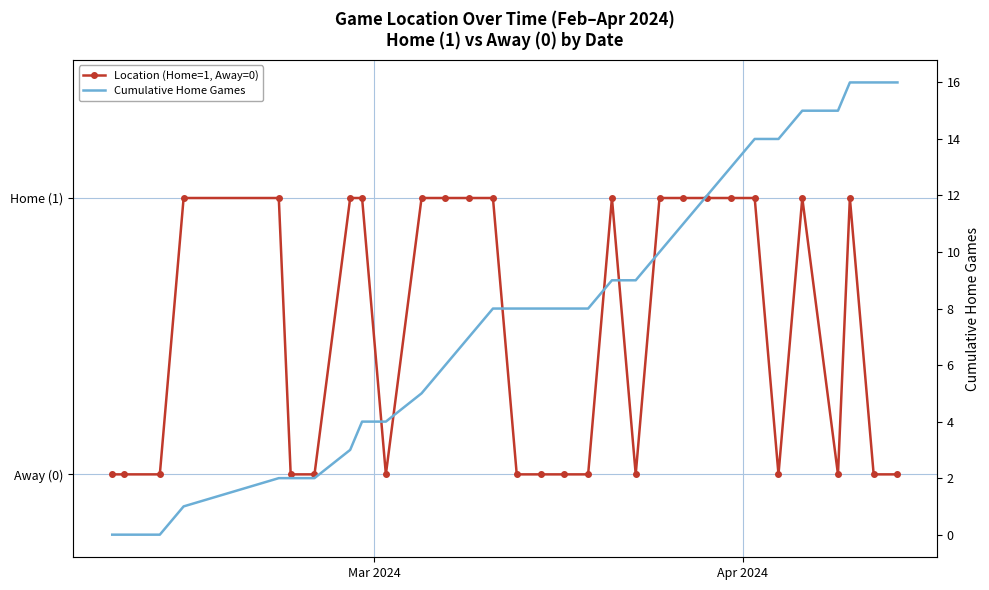

How many lines are shown in the chart?

2